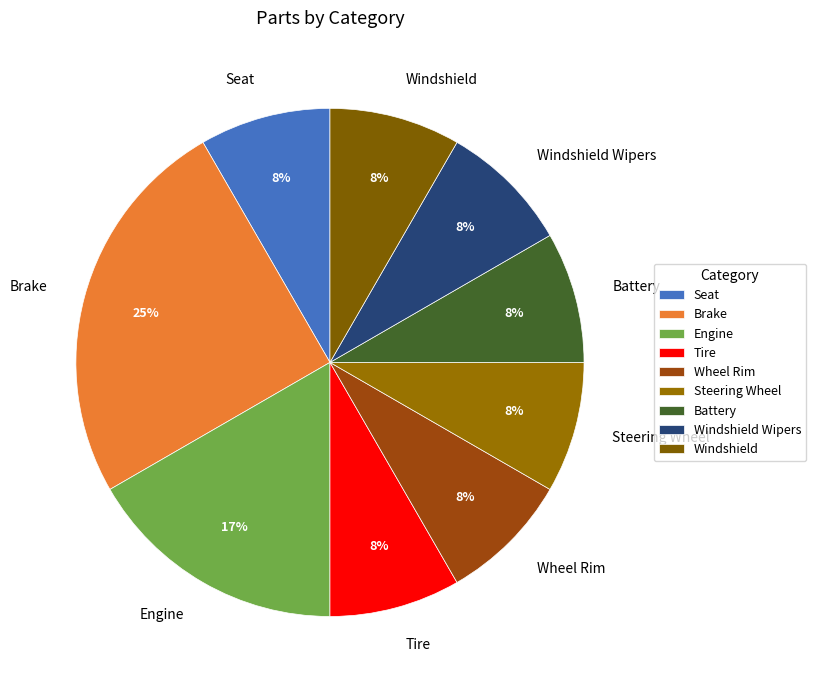

True or false: Windshield Wipers accounts for 8% of the total.

True